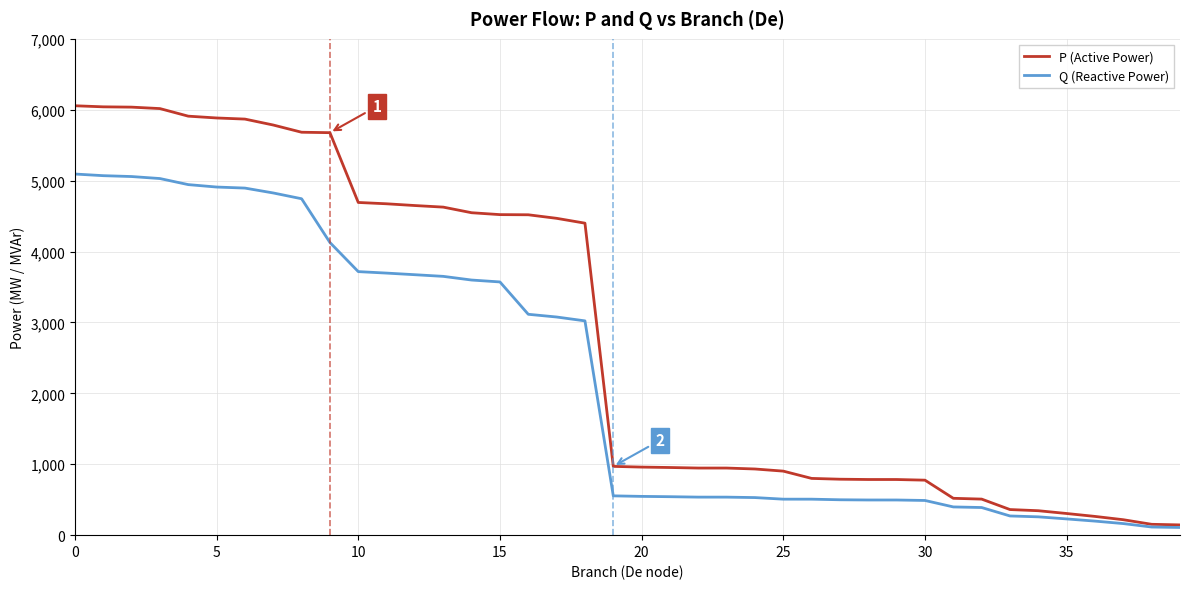

Rank the series by their average value, from lowest to highest.

Q (Reactive Power), P (Active Power)